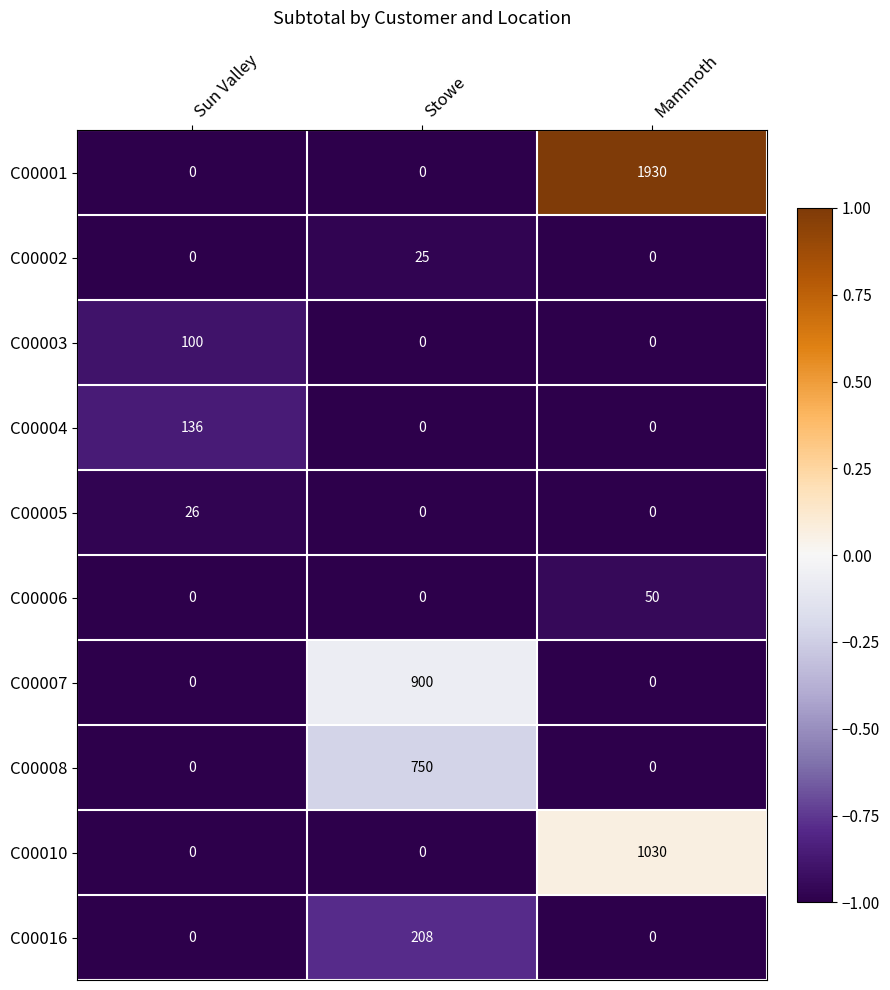

The value of C00001 at Stowe is 0. True or false?

True